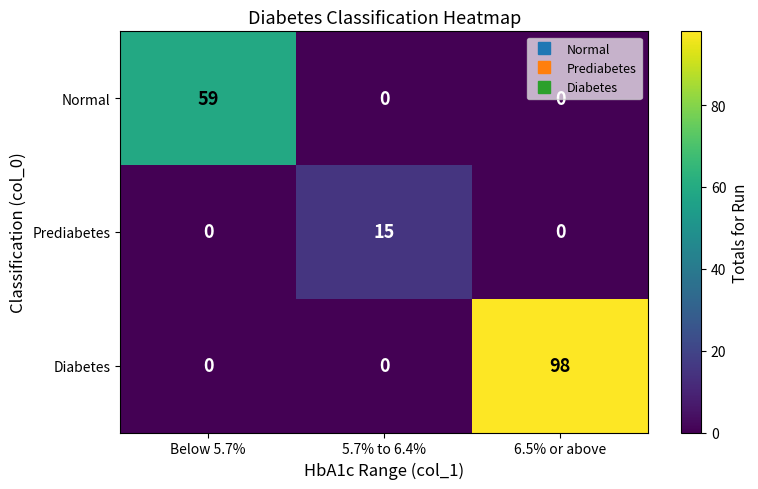

At which category is the sum across all series the highest?

6.5% or above